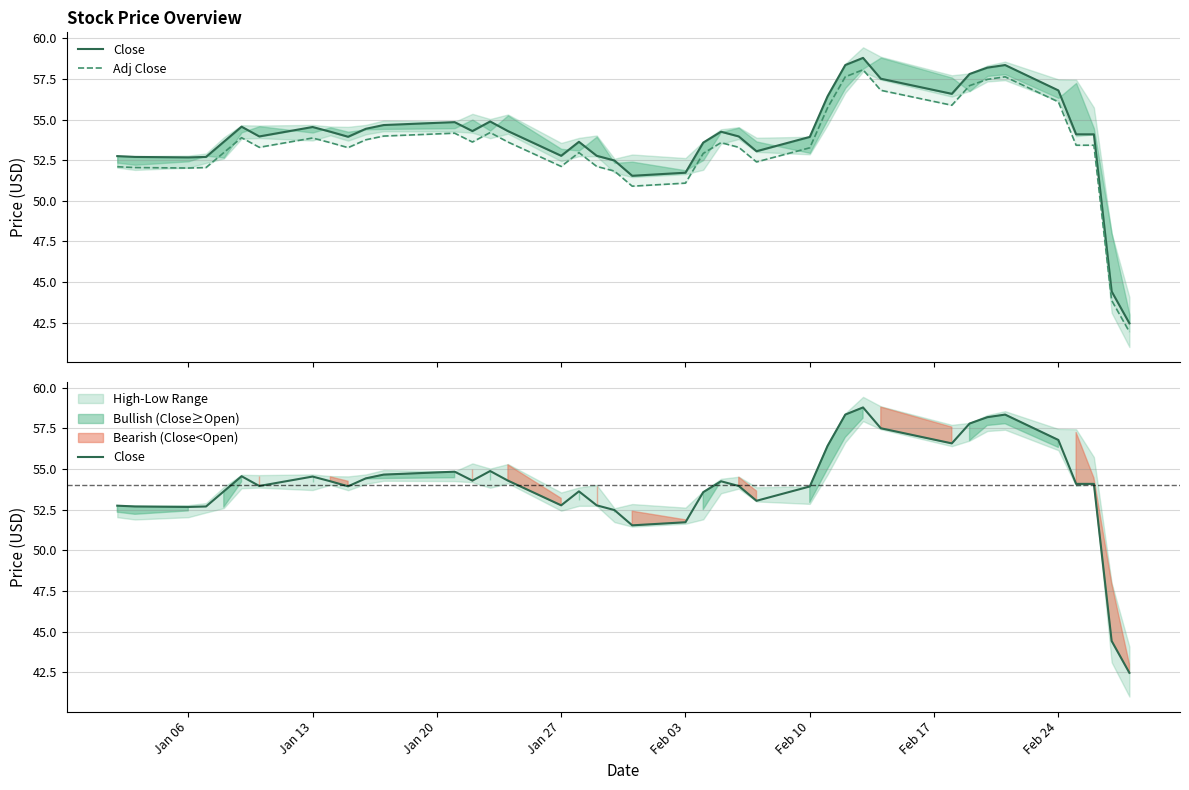

What is the difference between the maximum and minimum values in the Close series?

16.3